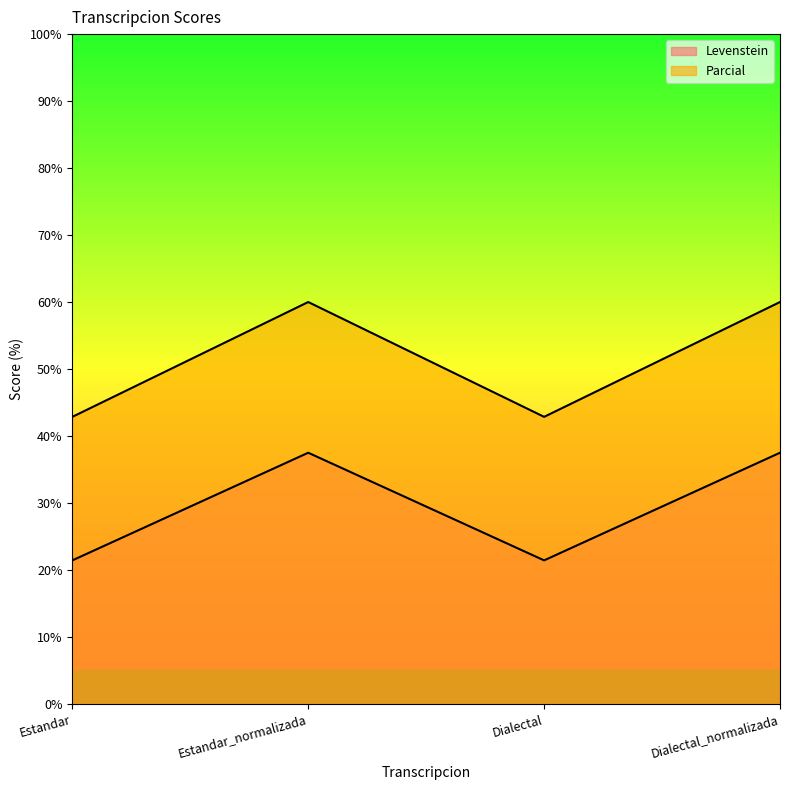

Does the chart display data point markers on the line(s)?

No